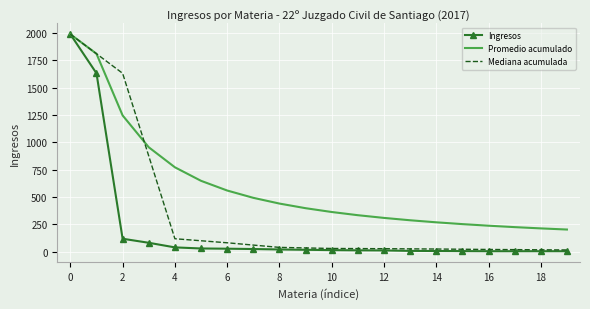

Which series has the largest total across all categories?

Promedio acumulado